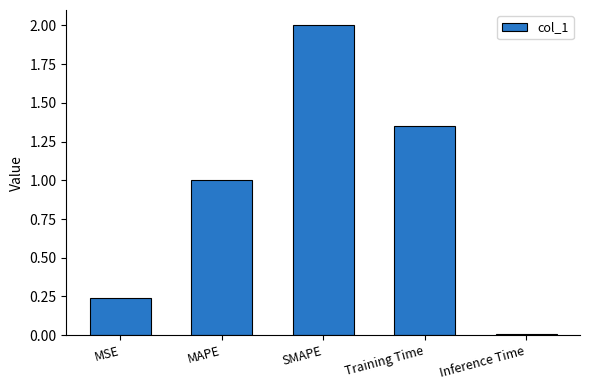

What is the difference between the second highest and minimum values?

1.3